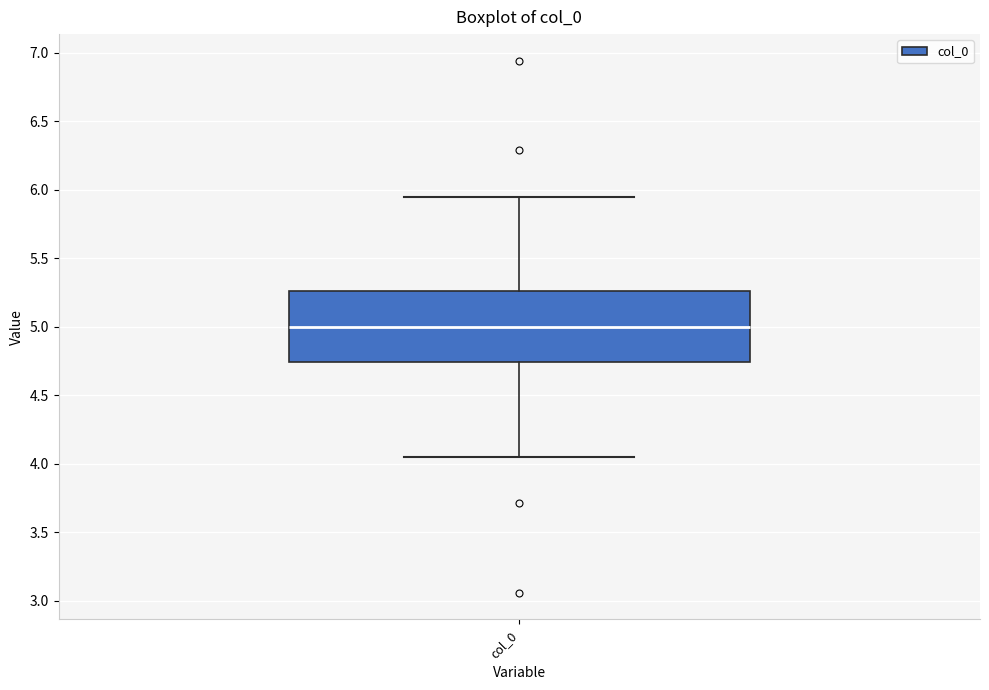

Transcribe this box plot: give where the median line is, the range the box spans, and where the two whiskers end, as read against the y-axis. The values are not printed on the chart, so give them approximately, as read against the axis.

median 5.00, box 4.75 to 5.25, whiskers 4.05 to 5.95